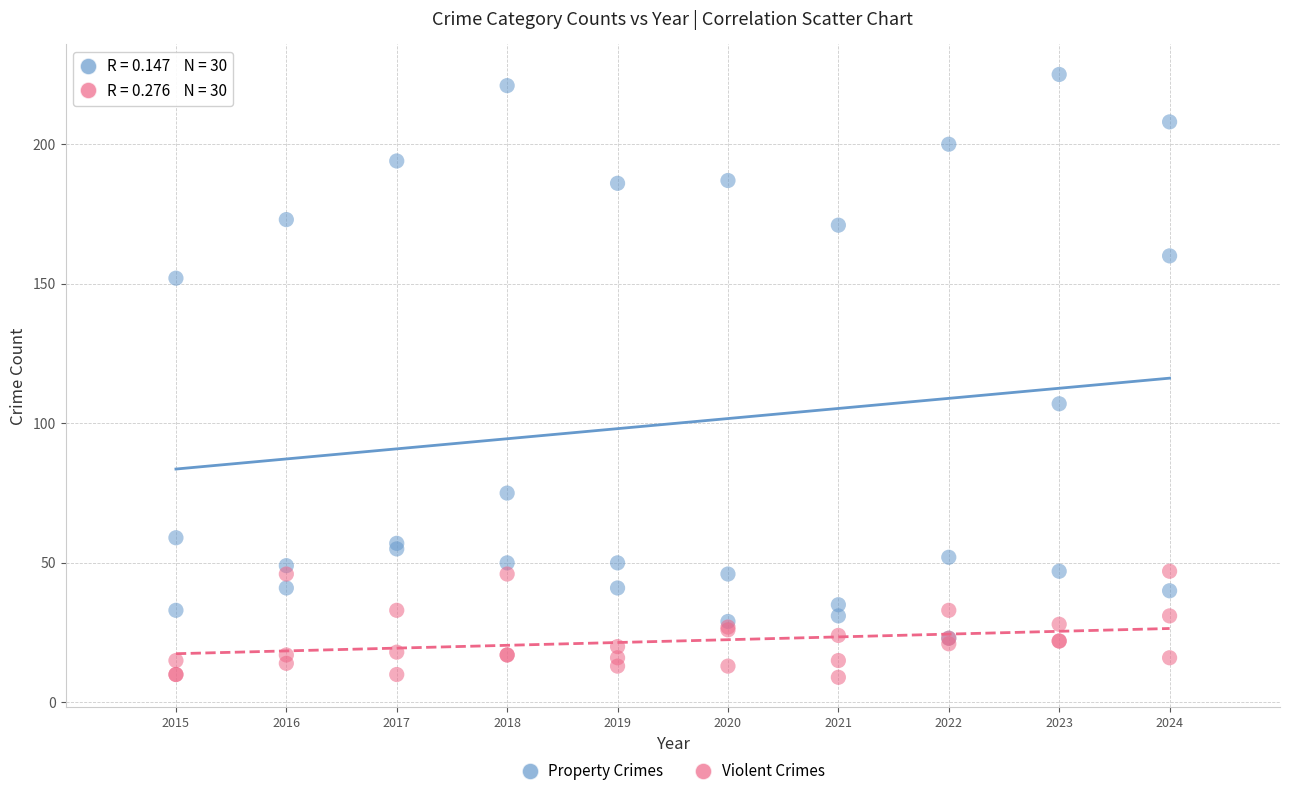

Across all series, what Y value is closest to 117?

107